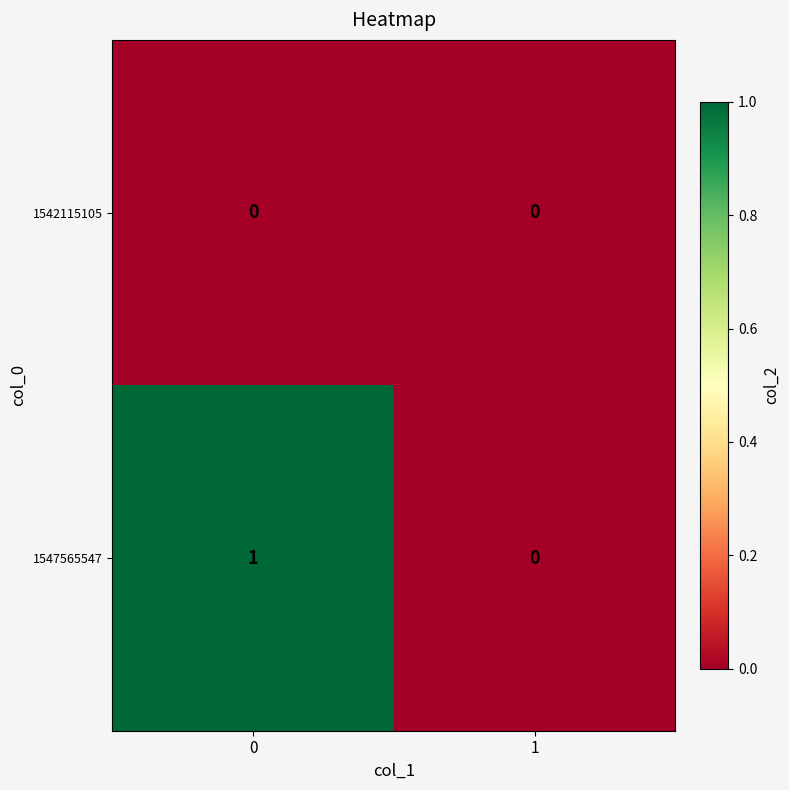

Which series changed the most between 0 and 1?

1547565547